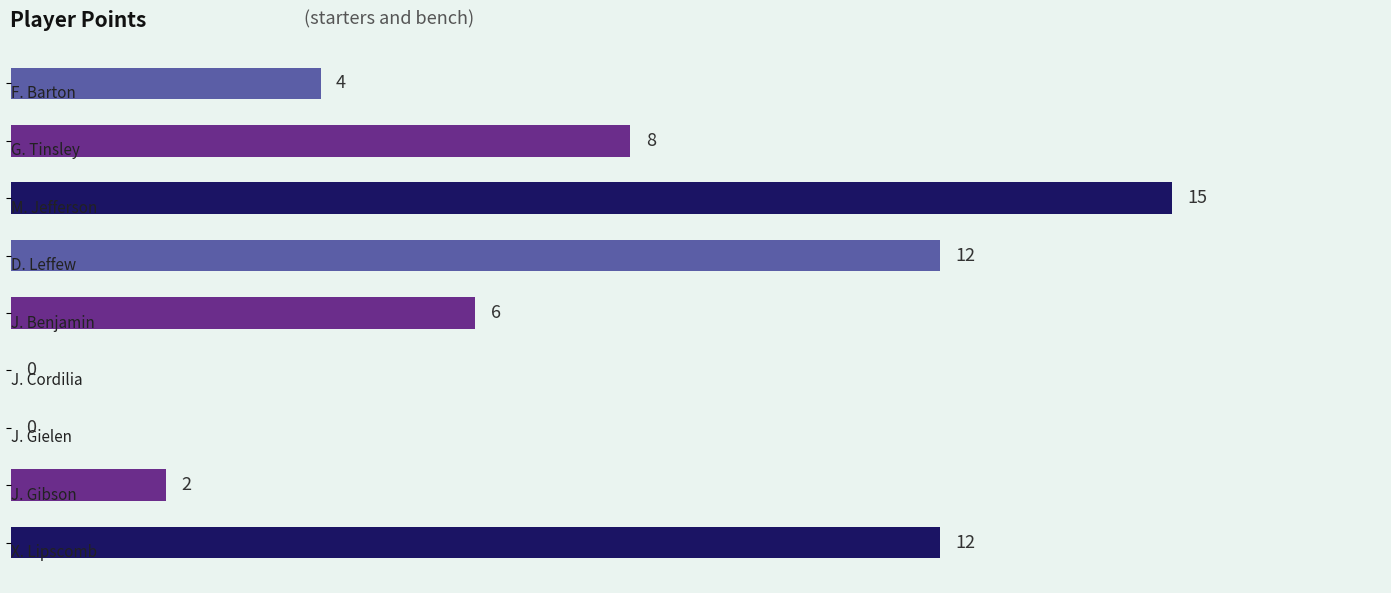

What is the average value?

7